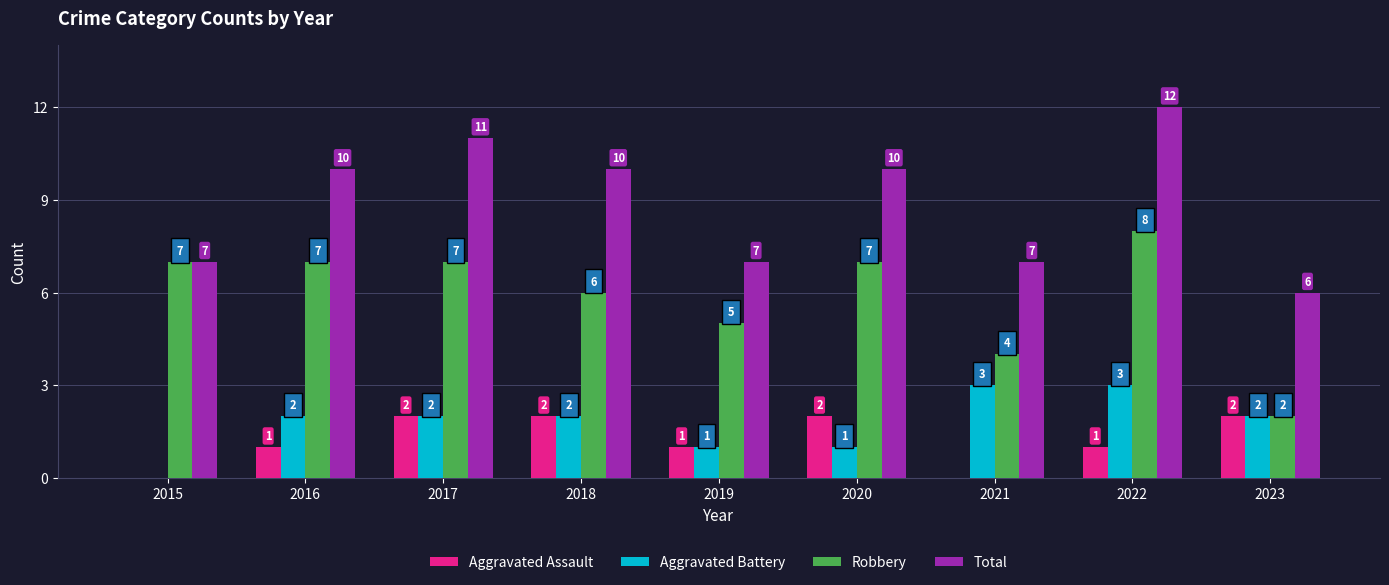

The value of Aggravated Battery at 2020 is 0. True or false?

False